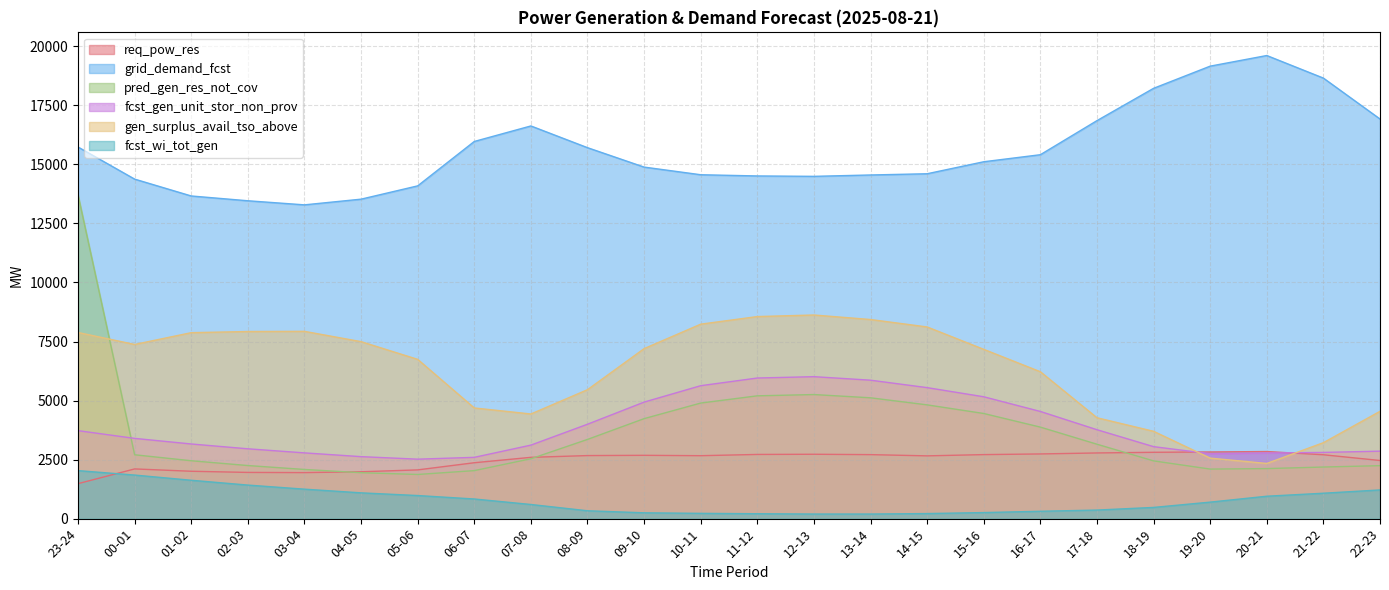

At which category does fcst_gen_unit_stor_non_prov reach its first local valley?

05-06